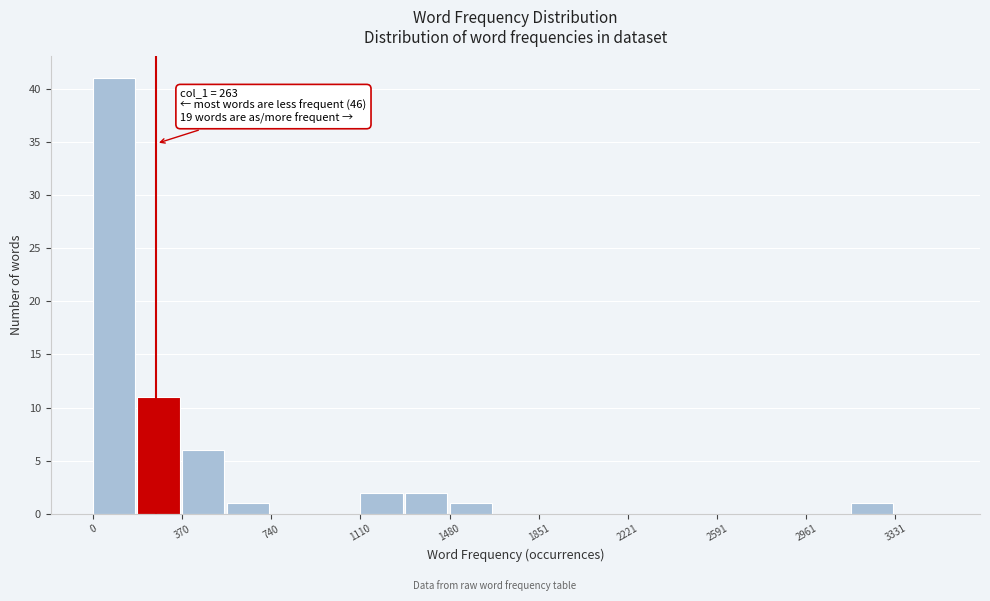

Around what value on the x-axis is the tallest bar? Give the approximate position of its centre, as read against the axis.

100